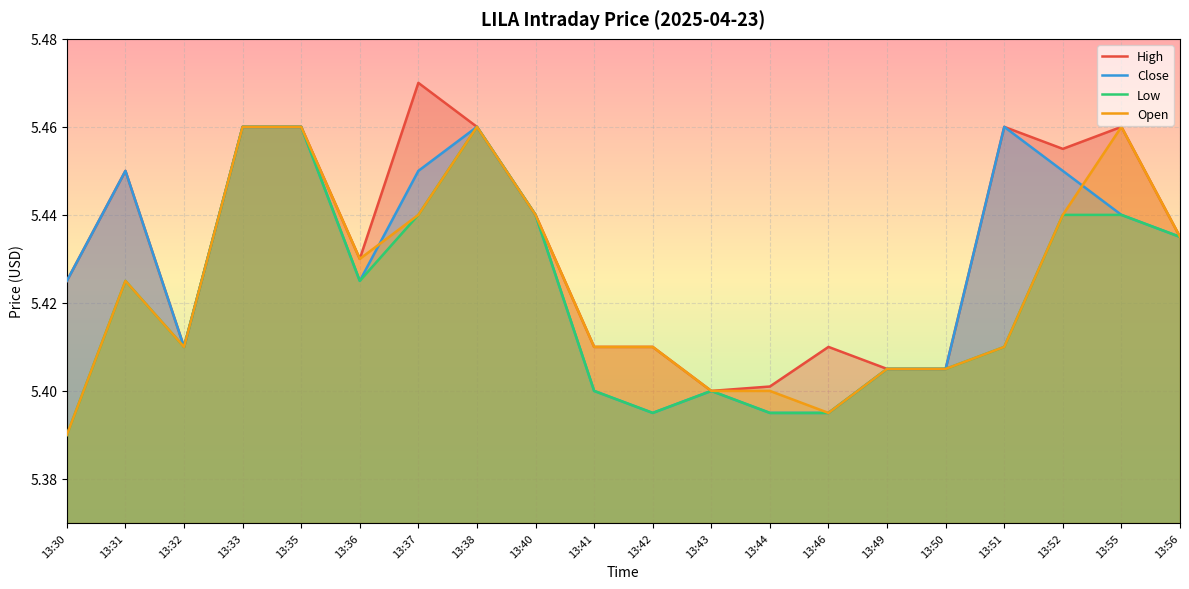

What is the difference between the maximum and second lowest values in the Open series?

0.1